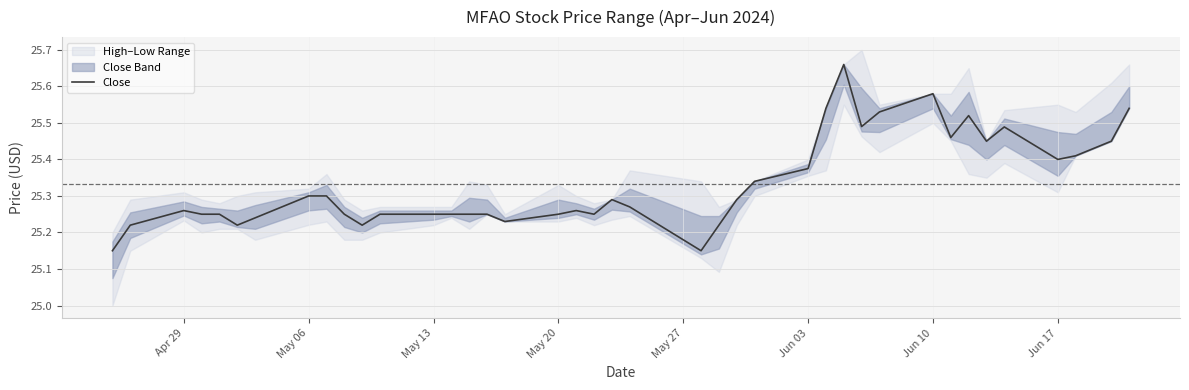

Is it true that Close equals 25.3 at May 06?

True